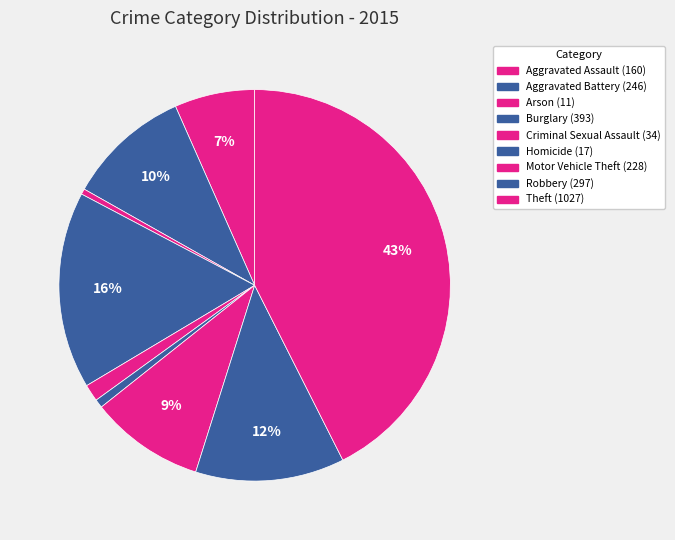

How many segments does this pie chart have?

9